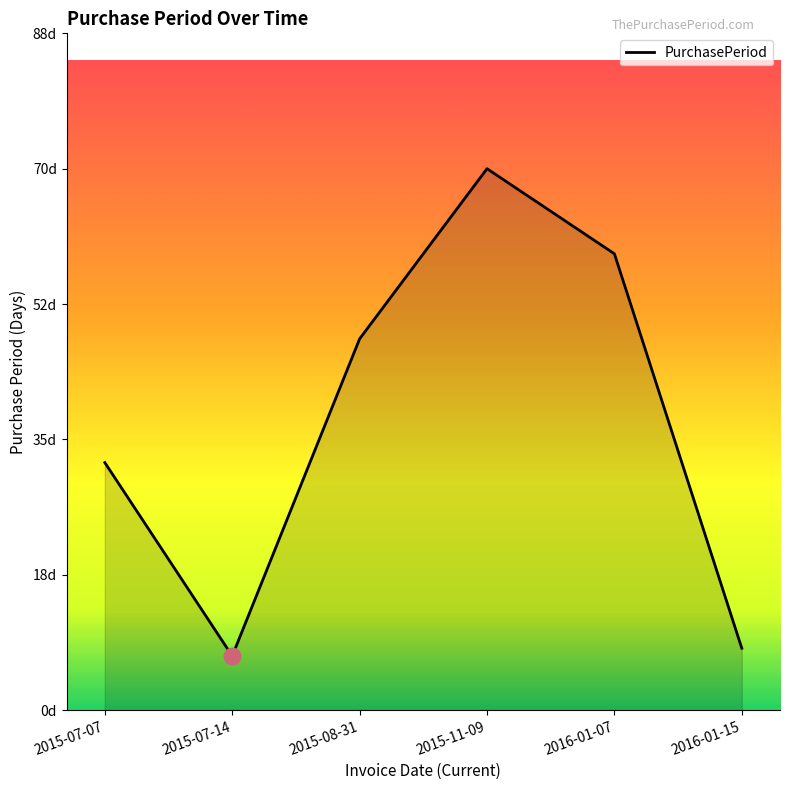

Rank the categories by value from lowest to highest.

2015-07-14, 2016-01-15, 2015-07-07, 2015-08-31, 2016-01-07, 2015-11-09